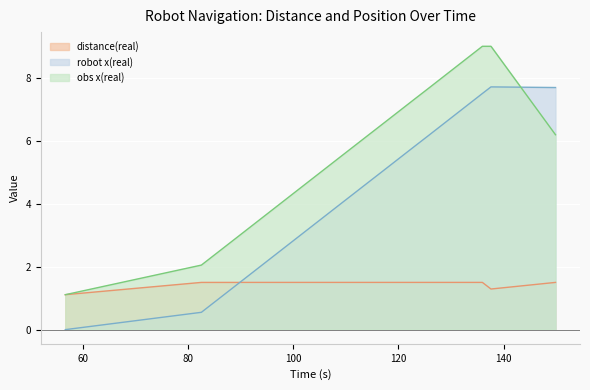

What is the difference between the maximum and second lowest values in the distance(real) series?

0.2